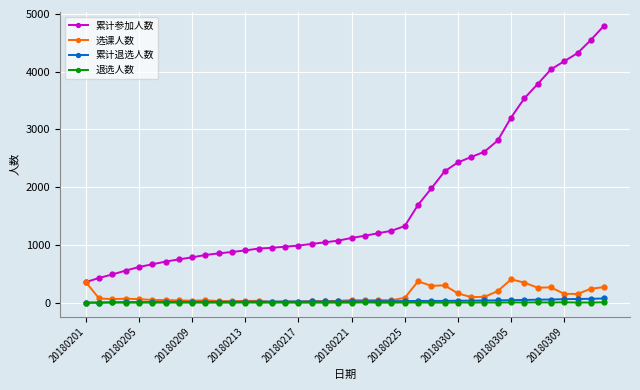

True or false: 累计退选人数 and 累计参加人数 intersect in this chart.

False